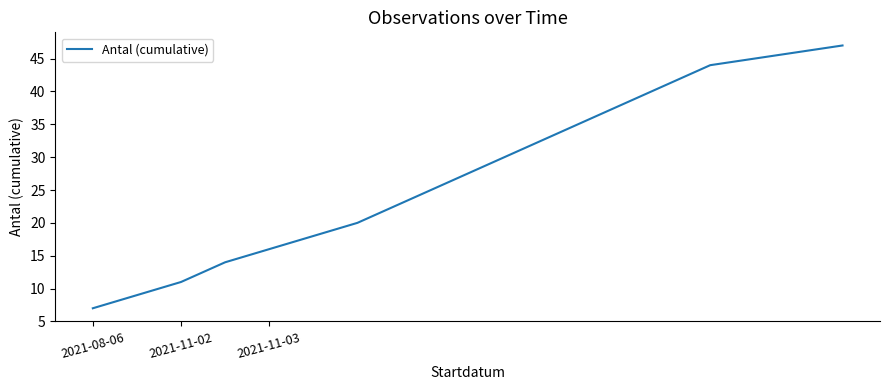

True or false: the data has more than 1 interior local peaks.

False